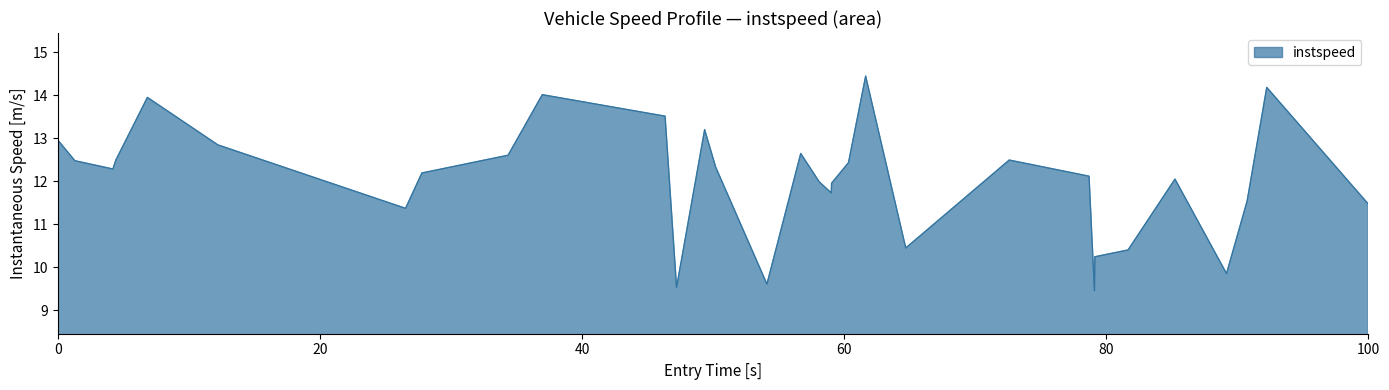

What is the difference between the maximum and minimum values?

5.0